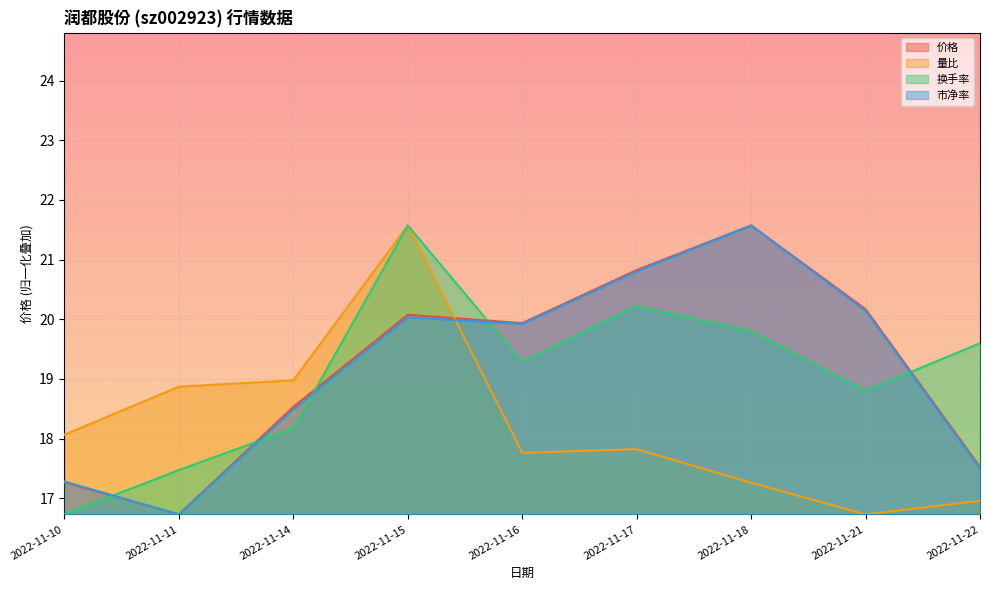

Between 2022-11-22 and 2022-11-10, which is larger?

2022-11-22